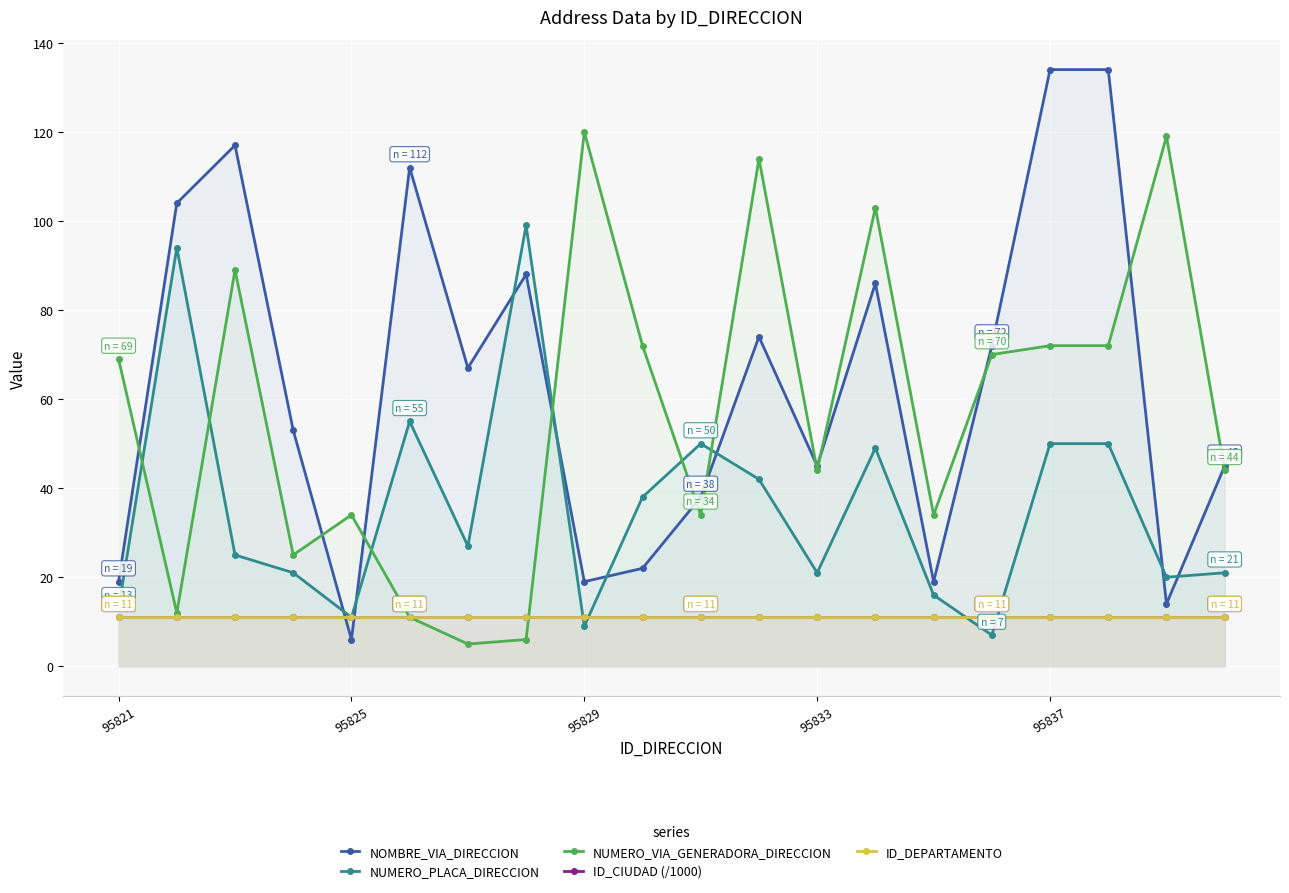

Which series has the widest spread of values?

NOMBRE_VIA_DIRECCION